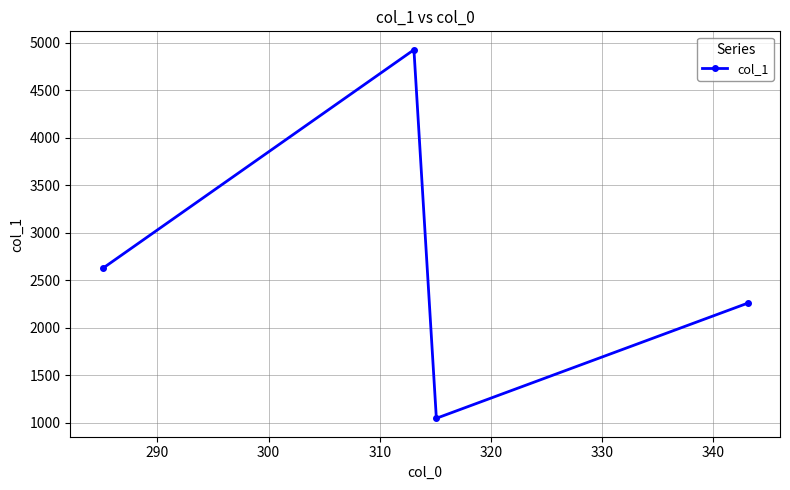

True or false: there are more than 2 points higher than both neighbors.

False